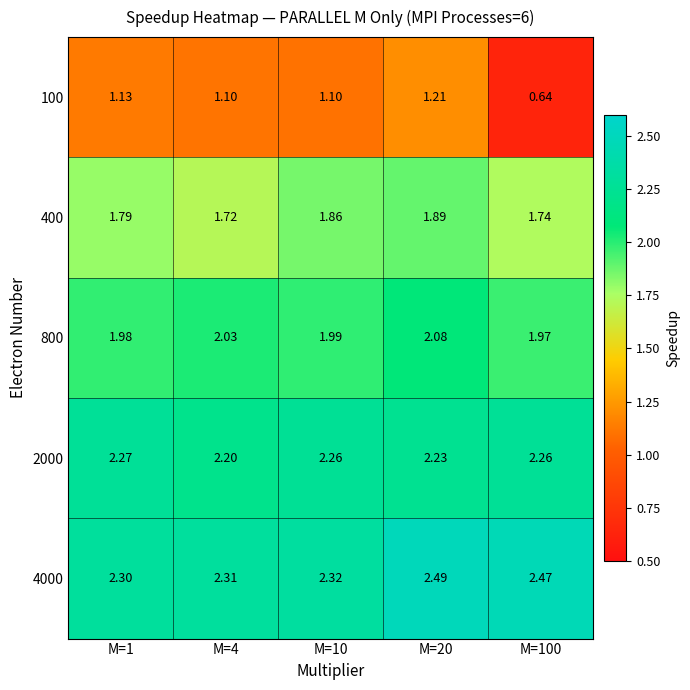

Is the value of 4000 at M=100 greater than the value of 400 at M=100?

Yes